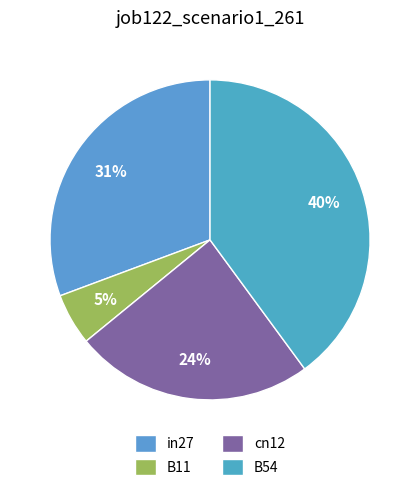

Is the sum of cn12 and B54 greater than half?

Yes